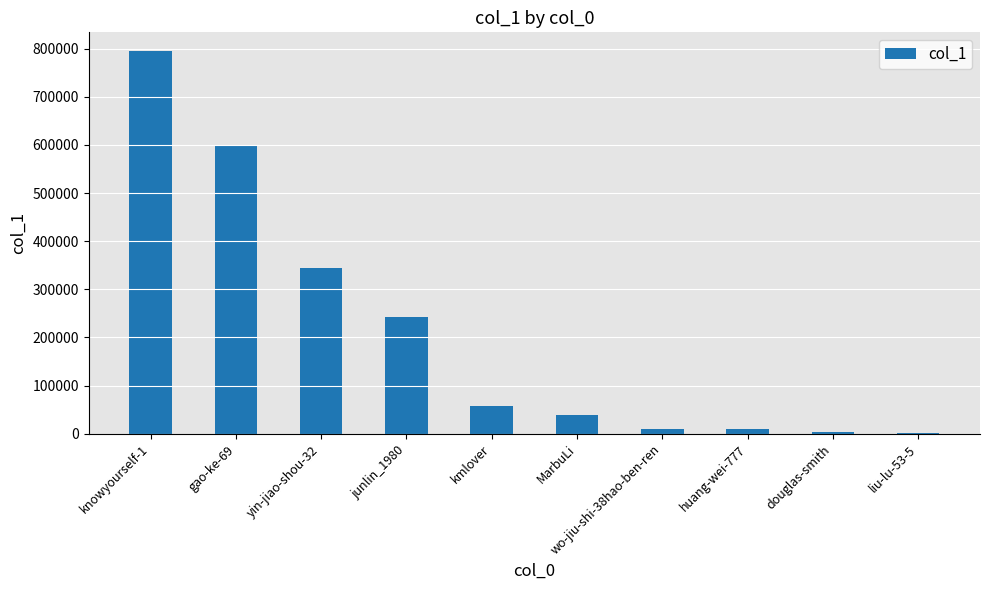

Is it true that the value at knowyourself-1 is 1095203?

False